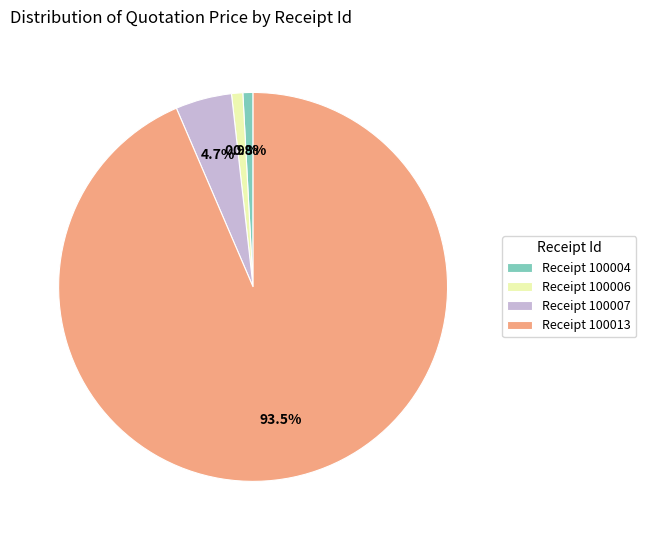

To the nearest percent, what is the average slice percentage?

25%